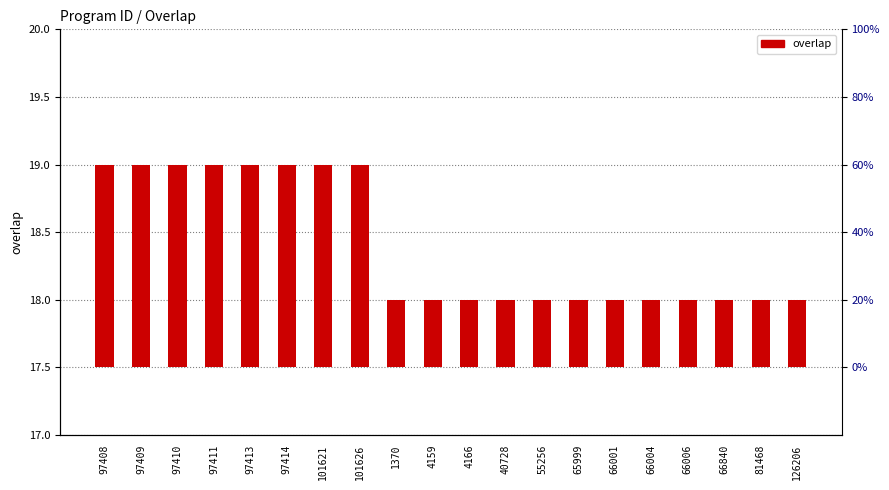

Where is the data nearest to the value 1?

97408